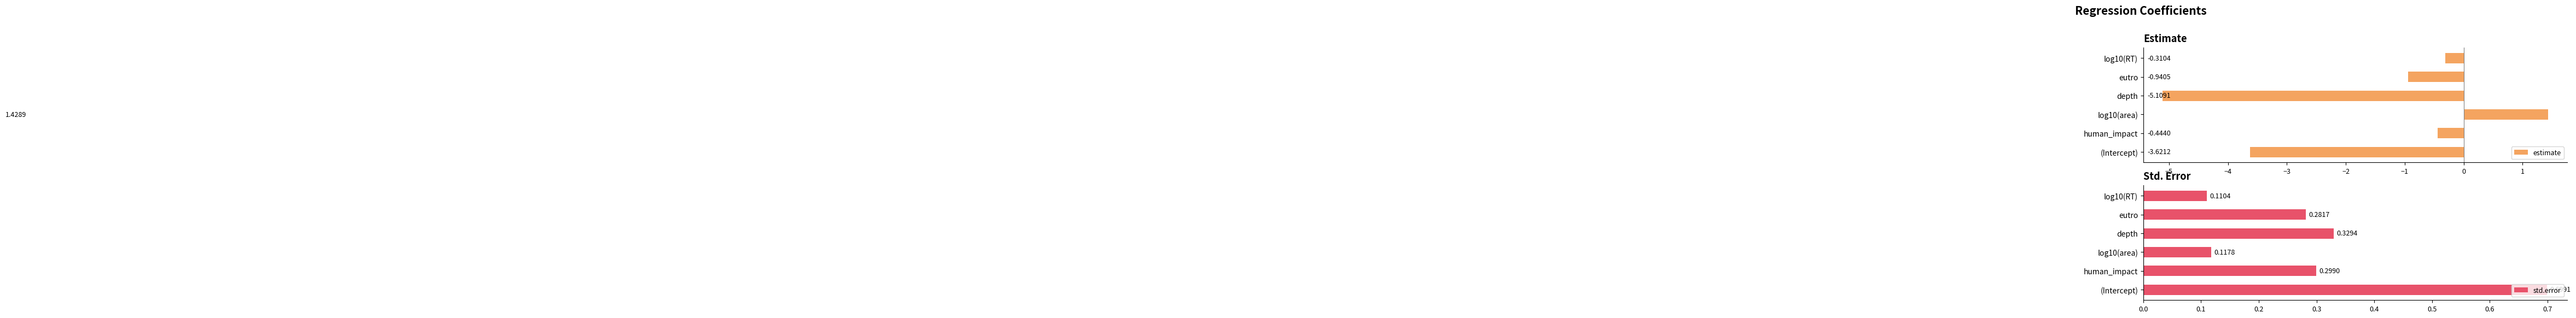

How many bars are there in total?

12